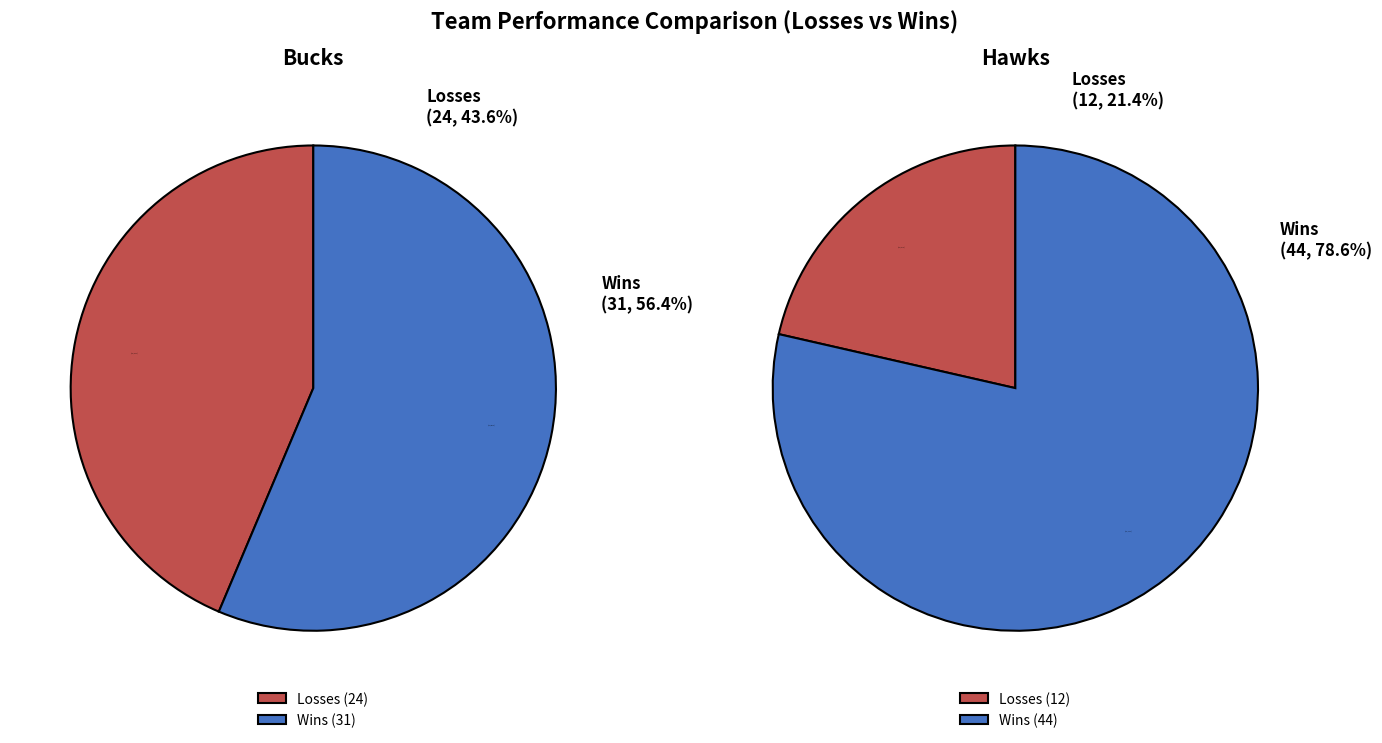

What is the largest slice in the pie chart?

Wins